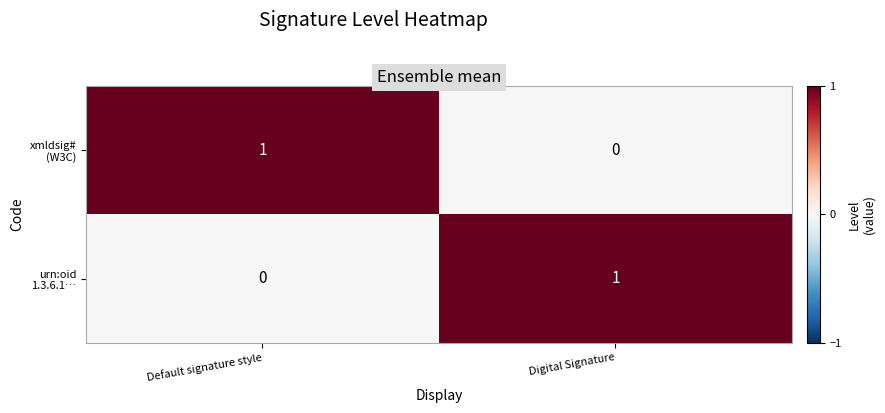

Count the number of data series in this chart.

2